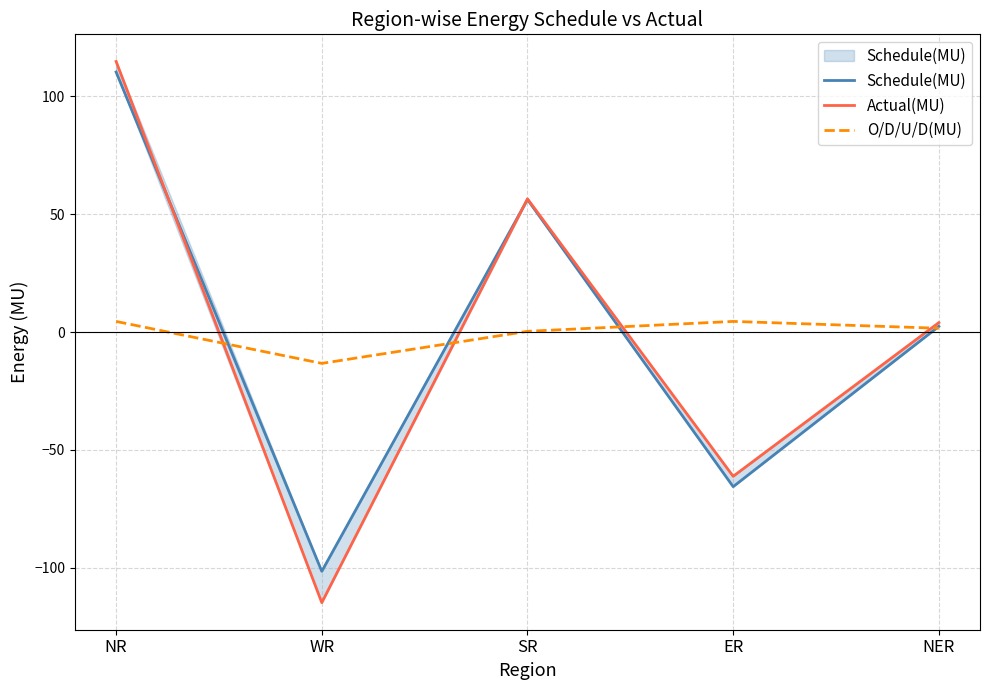

At how many categories does at least one series exceed 20?

2